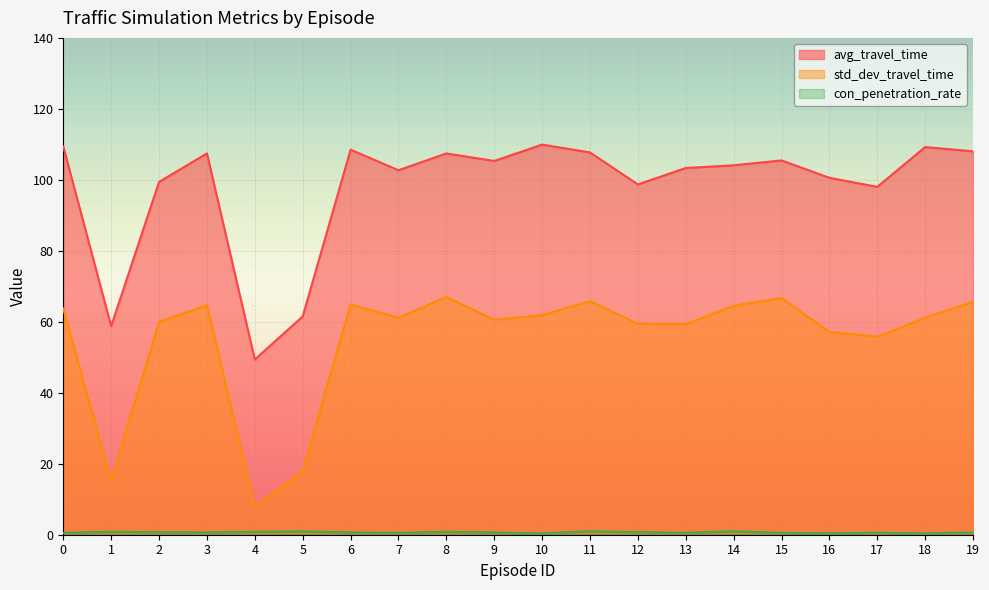

How many data points does each series have?

20